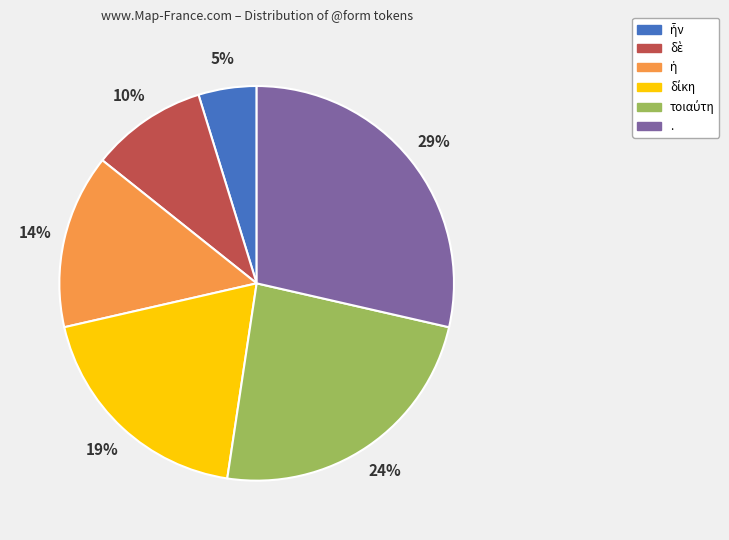

Does . represent more than half of the total?

No